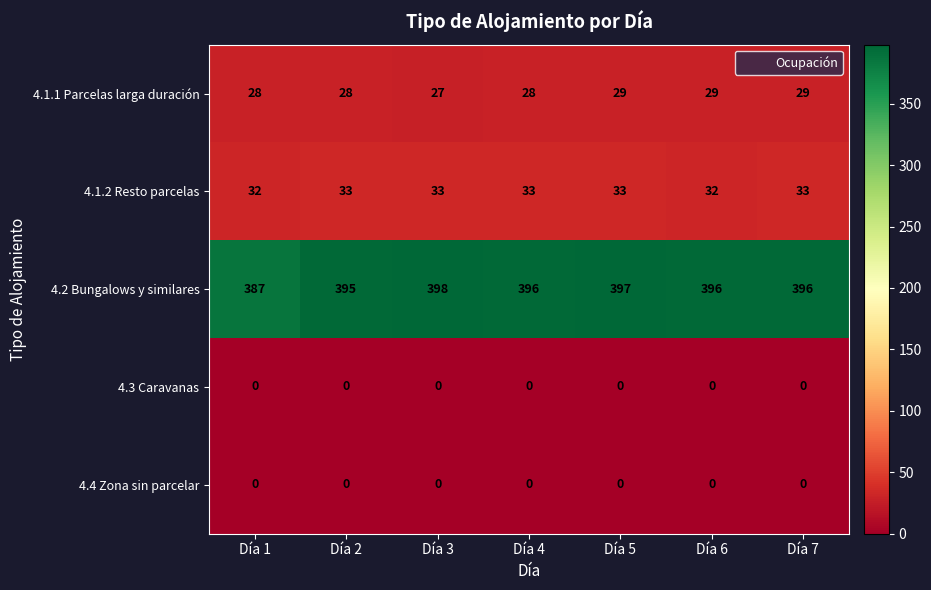

The value of 4.1.1 Parcelas larga duración at Día 3 is 36. True or false?

False